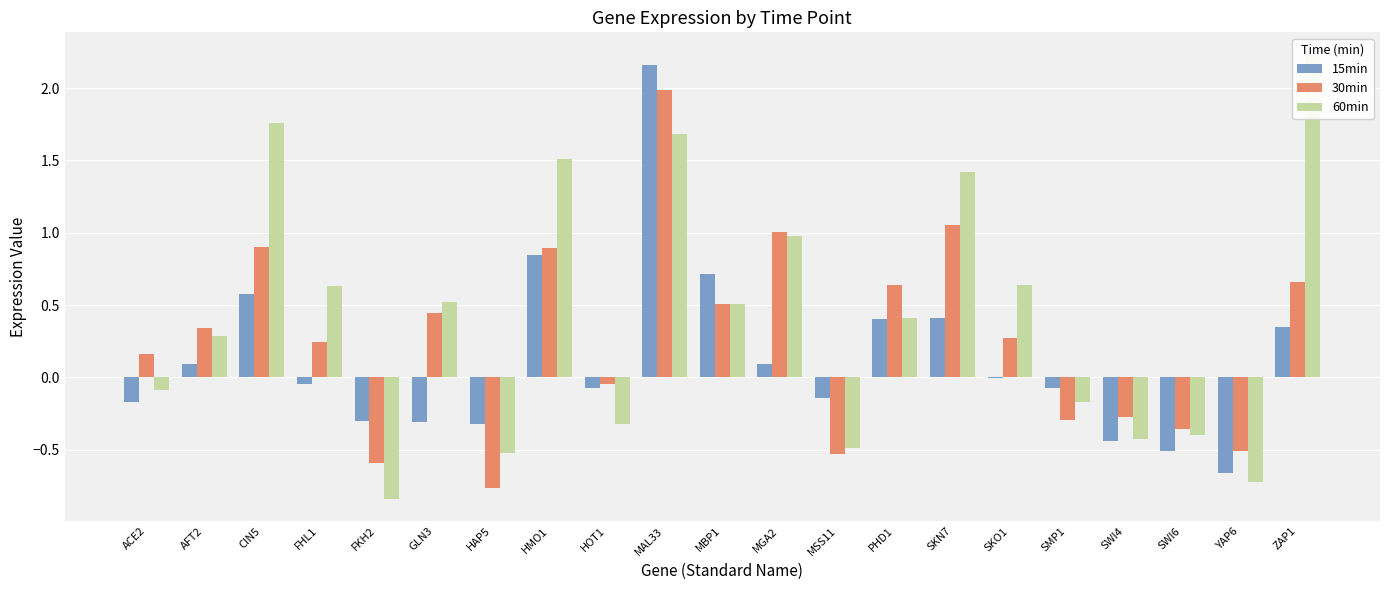

How many data points in 30min are above 0?

13